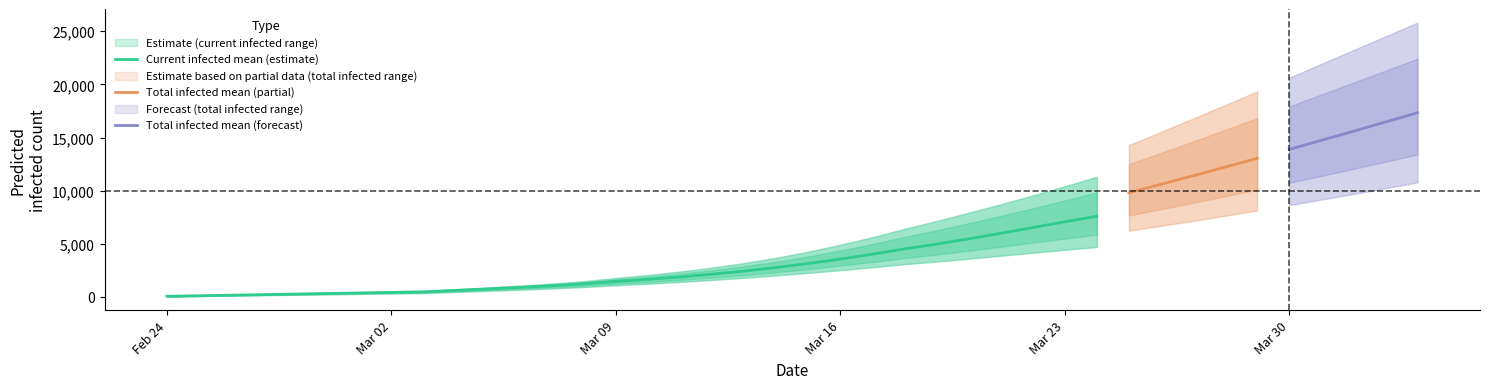

Reading left to right, what are all the values shown in this chart?

current_infected_mean: current_infected_mean=53	current_infected_lower=105	current_infected_upper=158	total_infected_mean=211	total_infected_lower=264	total_infected_upper=316	6=369	7=422	8=475	9=611	10=747	11=890	12=1044	13=1226	14=1449	15=1650	16=1878	17=2136	18=2428	19=2764	20=3141	21=3559	22=4016	23=4513	24=4967	25=5460	26=5981	27=6522	28=7064	29=7589	30=8104	31=8611	32=9103	33=9574	34=10013	35=10422	36=10800	37=11149	38=11466	39=11752
current_infected_lower: current_infected_mean=40	current_infected_lower=80	current_infected_upper=120	total_infected_mean=160	total_infected_lower=200	total_infected_upper=240	6=280	7=320	8=360	9=463	10=566	11=674	12=791	13=927	14=1093	15=1242	16=1408	17=1595	18=1798	19=2021	20=2263	21=2519	22=2789	23=3083	24=3328	25=3596	26=3874	27=4157	28=4435	29=4697	30=4950	31=5198	32=5439	33=5677	34=5909	35=6134	36=6358	37=6580	38=6786	39=6984
current_infected_upper: current_infected_mean=60	current_infected_lower=120	current_infected_upper=180	total_infected_mean=240	total_infected_lower=300	total_infected_upper=360	6=420	7=480	8=540	9=708	10=876	11=1052	12=1247	13=1481	14=1775	15=2056	16=2378	17=2749	18=3179	19=3680	20=4255	21=4900	22=5615	23=6396	24=7133	25=7912	26=8710	27=9537	28=10409	29=11301	30=12176	31=13033	32=13857	33=14636	34=15358	35=16014	36=16606	37=17125	38=17580	39=17967
total_infected_mean: current_infected_mean=53	current_infected_lower=105	current_infected_upper=158	total_infected_mean=211	total_infected_lower=264	total_infected_upper=316	6=369	7=422	8=475	9=611	10=747	11=890	12=1044	13=1226	14=1449	15=1703	16=1983	17=2294	18=2639	19=3027	20=3458	21=3928	22=4438	23=4988	24=5578	25=6207	26=6871	27=7566	28=8290	29=9038	30=9807	31=10594	32=11397	33=12213	34=13041	35=13880	36=14729	37=15587	38=16454	39=17330
total_infected_lower: current_infected_mean=40	current_infected_lower=80	current_infected_upper=120	total_infected_mean=160	total_infected_lower=200	total_infected_upper=240	6=280	7=320	8=360	9=463	10=566	11=674	12=791	13=927	14=1093	15=1282	16=1488	17=1715	18=1958	19=2221	20=2503	21=2799	22=3109	23=3443	24=3792	25=4162	26=4548	27=4948	28=5362	29=5790	30=6232	31=6687	32=7155	33=7636	34=8130	35=8637	36=9157	37=9689	38=10229	39=10777
total_infected_upper: current_infected_mean=60	current_infected_lower=120	current_infected_upper=180	total_infected_mean=240	total_infected_lower=300	total_infected_upper=360	6=420	7=480	8=540	9=708	10=876	11=1052	12=1247	13=1481	14=1775	15=2116	16=2498	17=2929	18=3419	19=3980	20=4615	21=5320	22=6095	23=6936	24=7841	25=8787	26=9761	27=10784	28=11889	29=13075	30=14292	31=15531	32=16786	33=18054	34=19338	35=20629	36=21926	37=23220	38=24515	39=25807